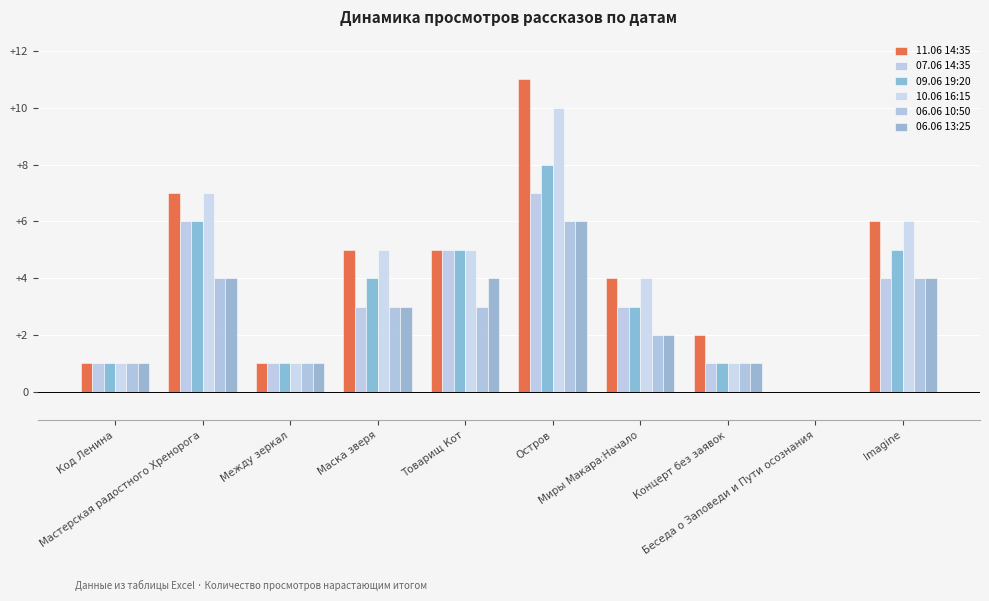

What is the value of the 09.06 19:20 bar at the 10th from the left?

5